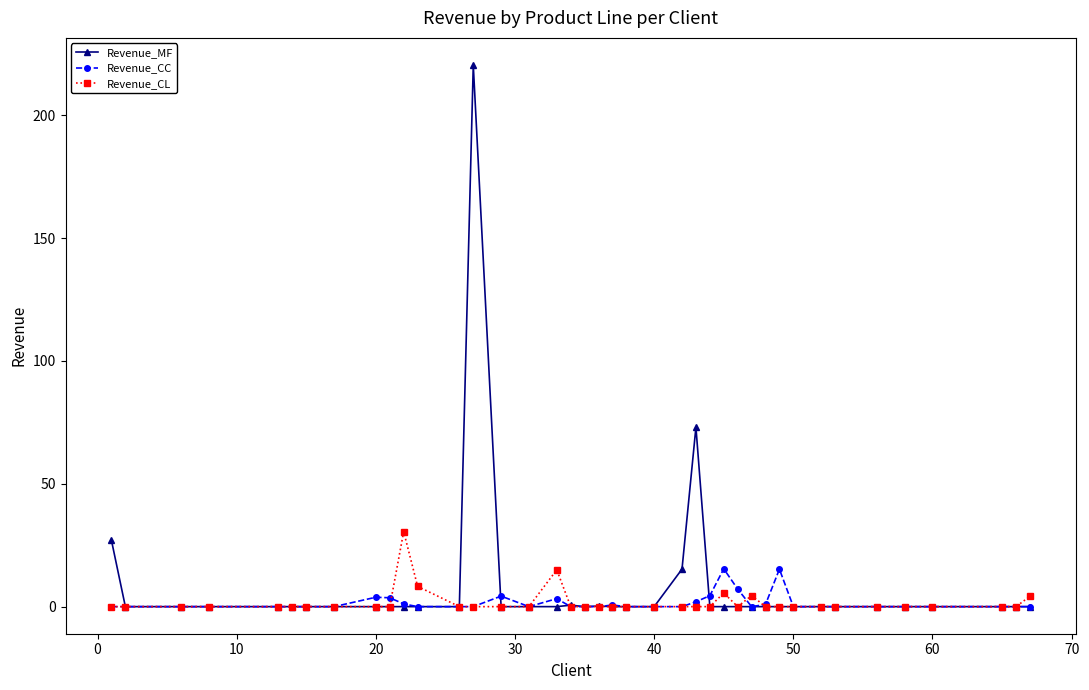

Which series has the largest range (max minus min)?

Revenue_MF